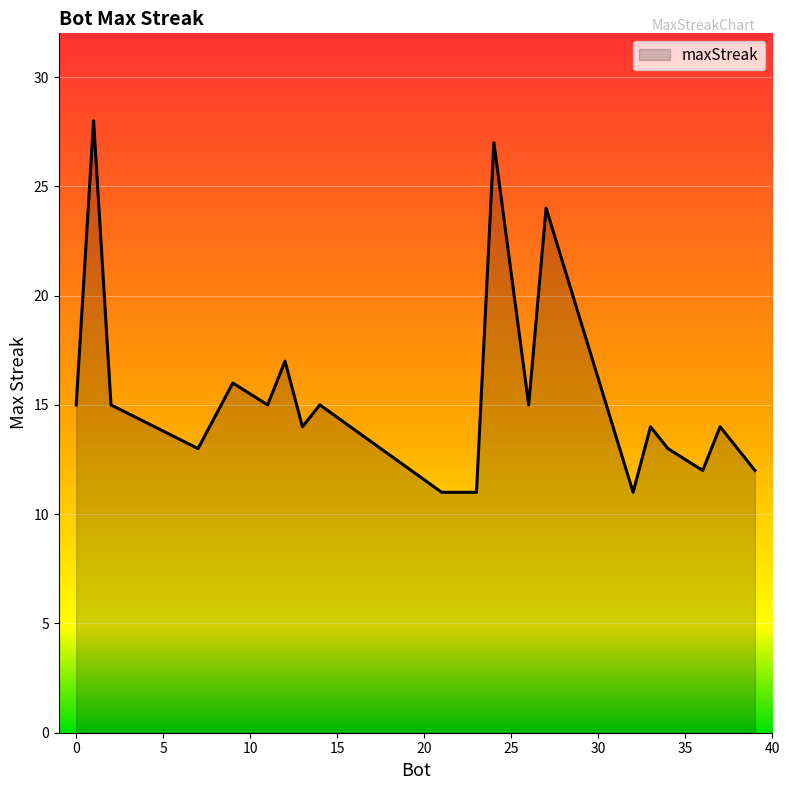

What is the difference between the maximum and minimum values?

17